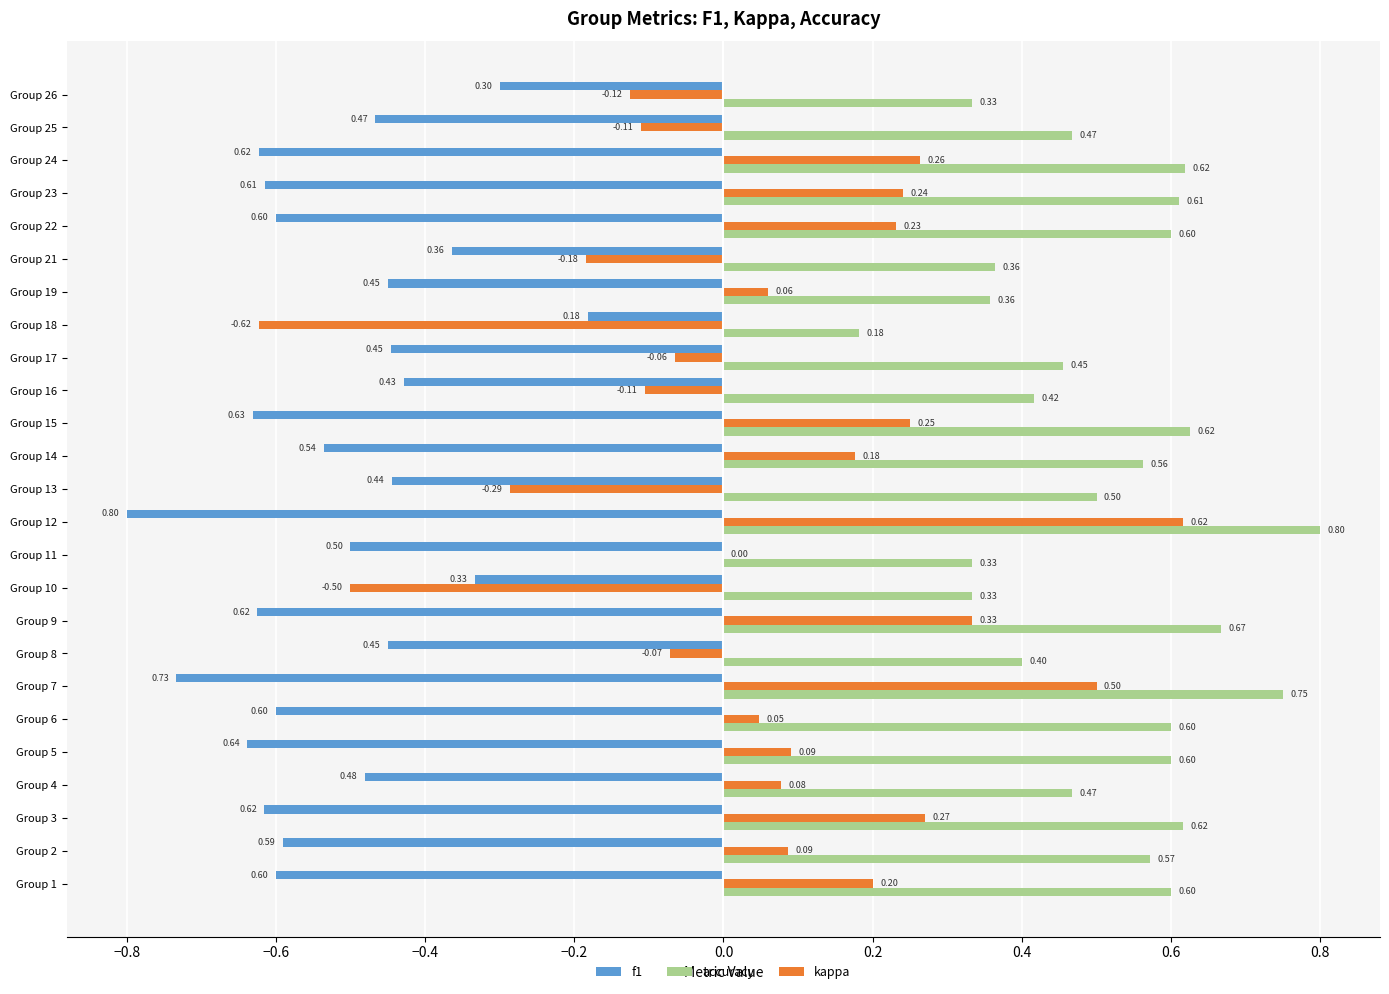

Between Group 2 and Group 14, which series saw the biggest shift?

kappa